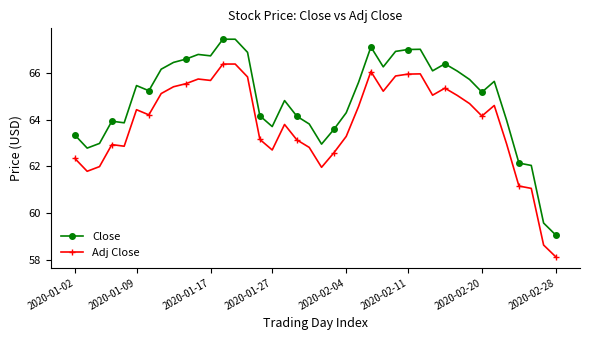

List the series in order of their overall mean, highest first.

Close, Adj Close